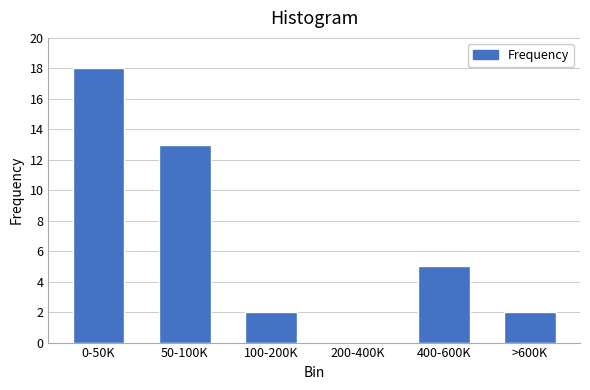

Reading left to right, extract all data points from this chart.

0-50K=18	50-100K=13	100-200K=2	200-400K=0	400-600K=5	>600K=2